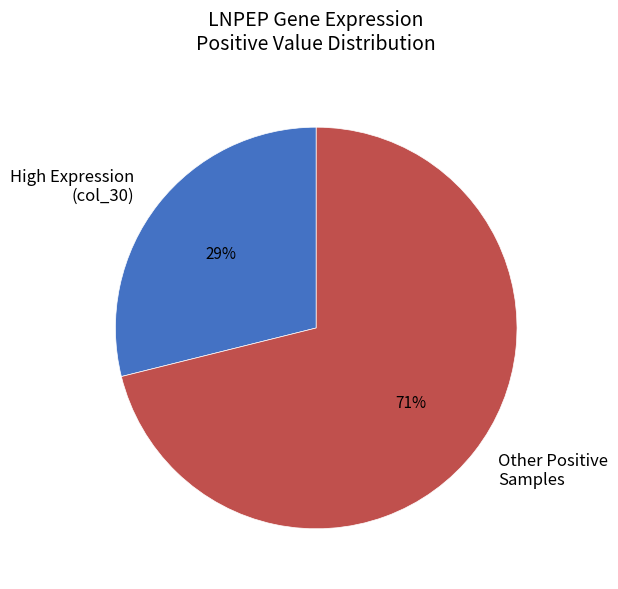

How many segments does this pie chart have?

2